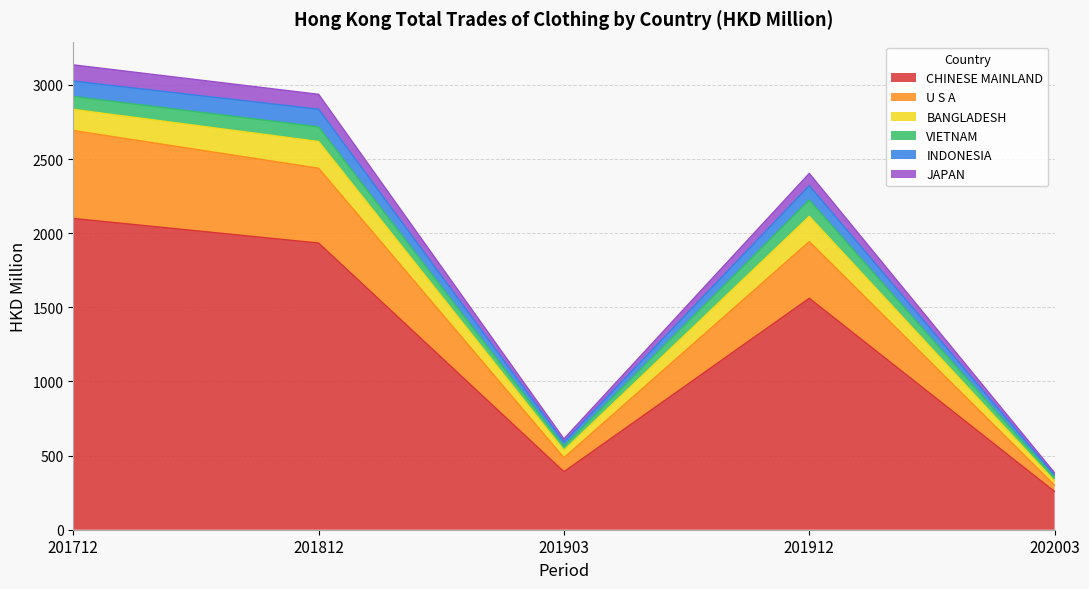

What is the difference between the maximum and minimum values in the CHINESE MAINLAND series?

1841.8